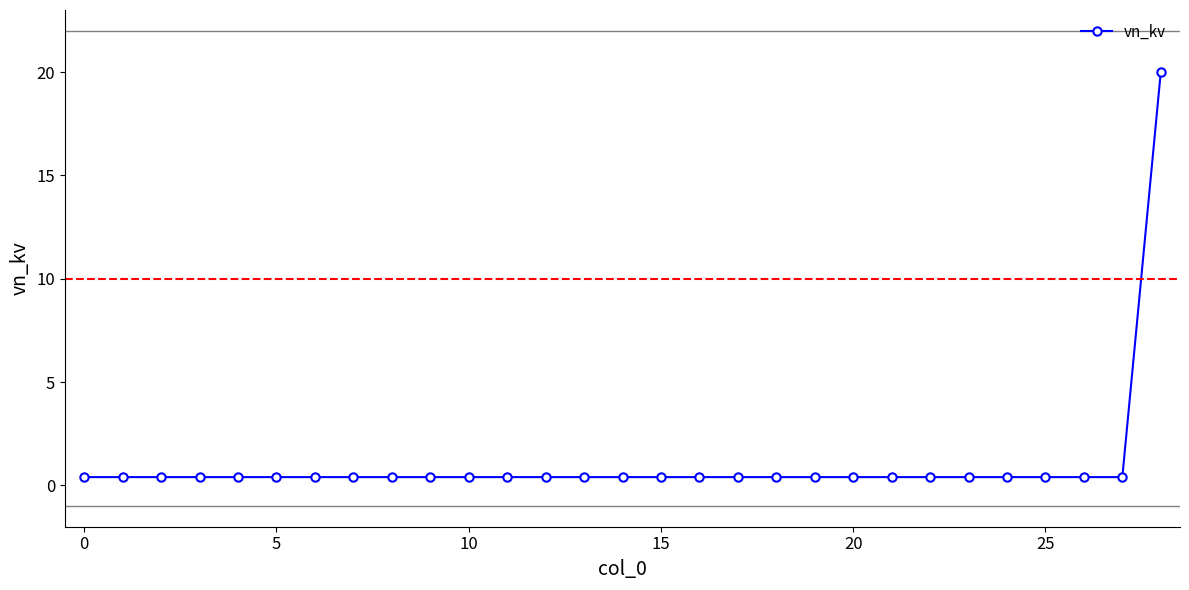

What is the difference between the maximum and minimum values?

19.6